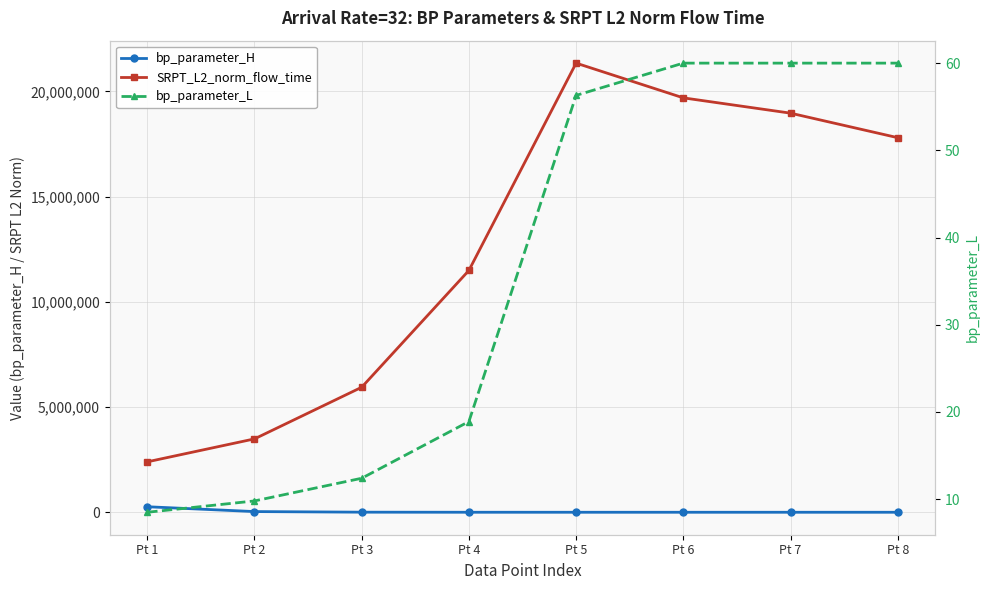

What is the sum of all bp_parameter_H values?

299638.0